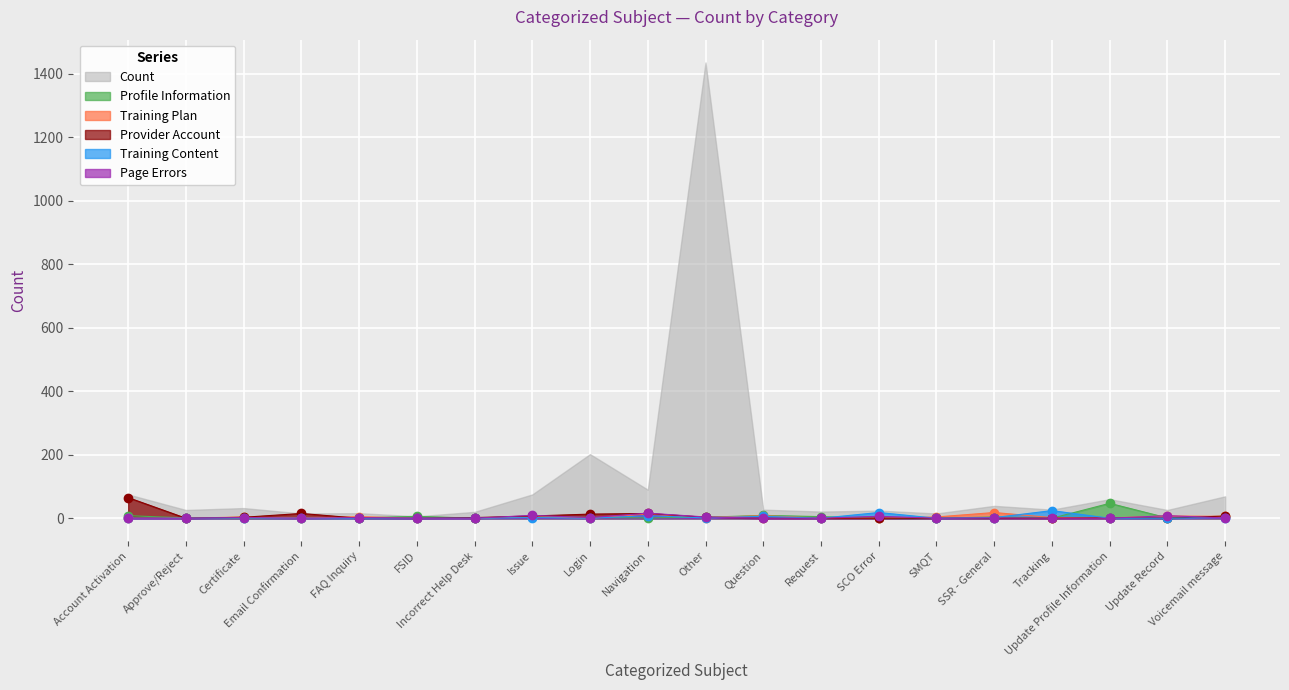

Reading left to right, transcribe all the data shown in this chart.

Count: Account Activation=75	Approve/Reject=26	Certificate=32	Email Confirmation=15	FAQ Inquiry=16	FSID=6	Incorrect Help Desk=20	Issue=75	Login=202	Navigation=90	Other=1436	Question=27	Request=21	SCO Error=24	SMQT=15	SSR - General=39	Tracking=27	Update Profile Information=60	Update Record=26	Voicemail message=69
Profile Information: Account Activation=8	Approve/Reject=1	Certificate=0	Email Confirmation=0	FAQ Inquiry=1	FSID=6	Incorrect Help Desk=0	Issue=6	Login=2	Navigation=1	Other=3	Question=9	Request=5	SCO Error=0	SMQT=0	SSR - General=4	Tracking=0	Update Profile Information=47	Update Record=1	Voicemail message=4
Training Plan: Account Activation=0	Approve/Reject=0	Certificate=4	Email Confirmation=0	FAQ Inquiry=5	FSID=0	Incorrect Help Desk=0	Issue=5	Login=0	Navigation=13	Other=2	Question=8	Request=0	SCO Error=0	SMQT=4	SSR - General=18	Tracking=2	Update Profile Information=1	Update Record=7	Voicemail message=6
Provider Account: Account Activation=65	Approve/Reject=0	Certificate=3	Email Confirmation=15	FAQ Inquiry=0	FSID=0	Incorrect Help Desk=2	Issue=7	Login=13	Navigation=15	Other=3	Question=0	Request=0	SCO Error=0	SMQT=0	SSR - General=0	Tracking=0	Update Profile Information=1	Update Record=0	Voicemail message=7
Training Content: Account Activation=0	Approve/Reject=0	Certificate=1	Email Confirmation=0	FAQ Inquiry=0	FSID=0	Incorrect Help Desk=0	Issue=2	Login=0	Navigation=8	Other=1	Question=6	Request=0	SCO Error=18	SMQT=0	SSR - General=2	Tracking=24	Update Profile Information=0	Update Record=0	Voicemail message=2
Page Errors: Account Activation=0	Approve/Reject=0	Certificate=2	Email Confirmation=0	FAQ Inquiry=2	FSID=0	Incorrect Help Desk=0	Issue=9	Login=2	Navigation=16	Other=4	Question=0	Request=0	SCO Error=6	SMQT=0	SSR - General=1	Tracking=0	Update Profile Information=0	Update Record=8	Voicemail message=1